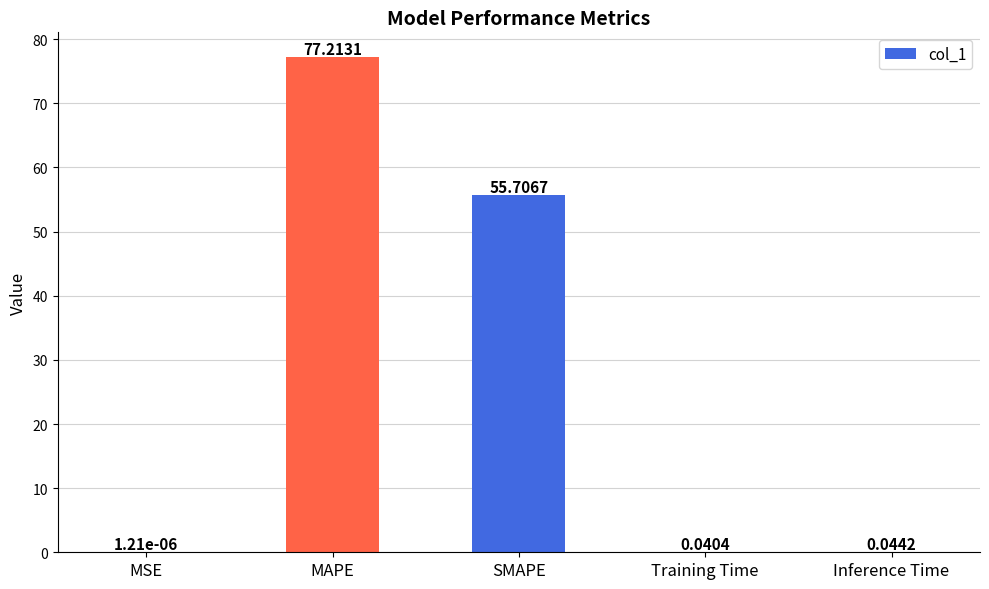

Where is the data nearest to the value 38?

SMAPE